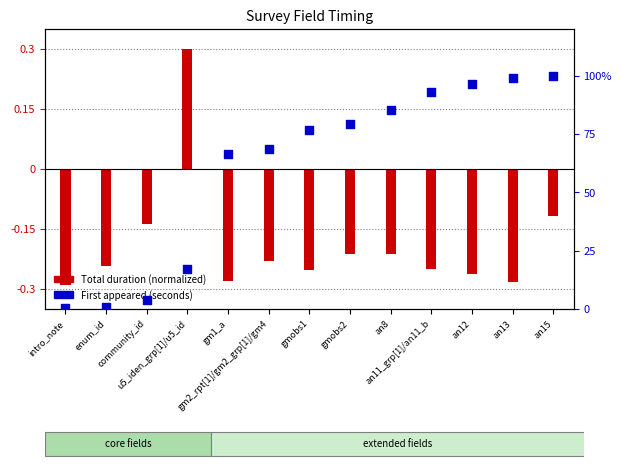

What are all the series names shown in the legend?

Total duration (normalized), First appeared (seconds)